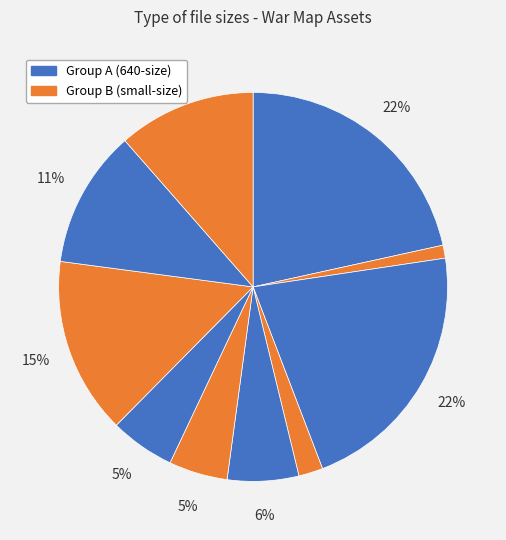

Count the number of slices in the pie.

10